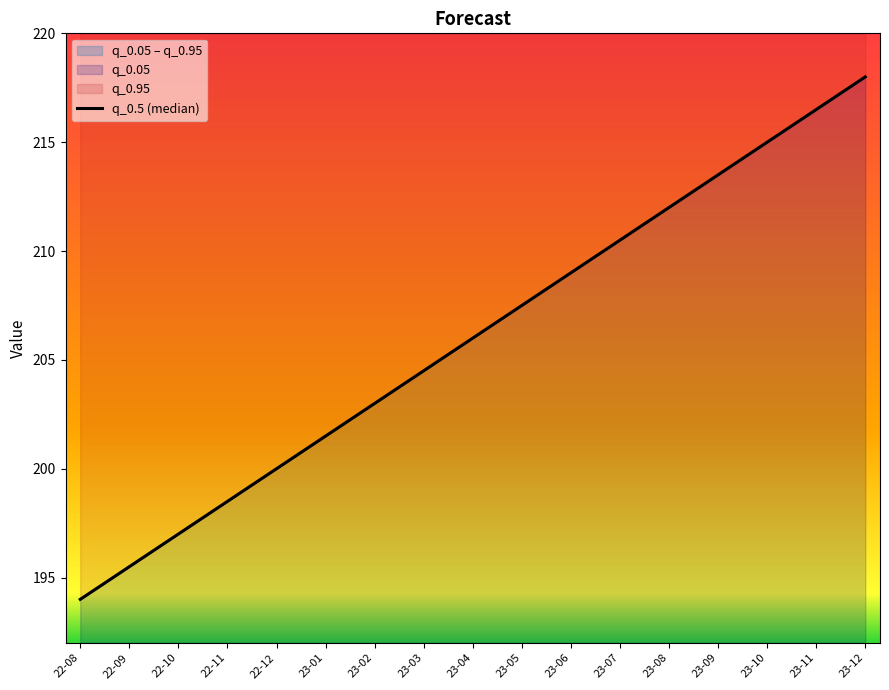

List the labels in order of value, largest first.

23-12, 23-11, 23-10, 23-09, 23-08, 23-07, 23-06, 23-05, 23-04, 23-03, 23-02, 23-01, 22-12, 22-11, 22-10, 22-09, 22-08